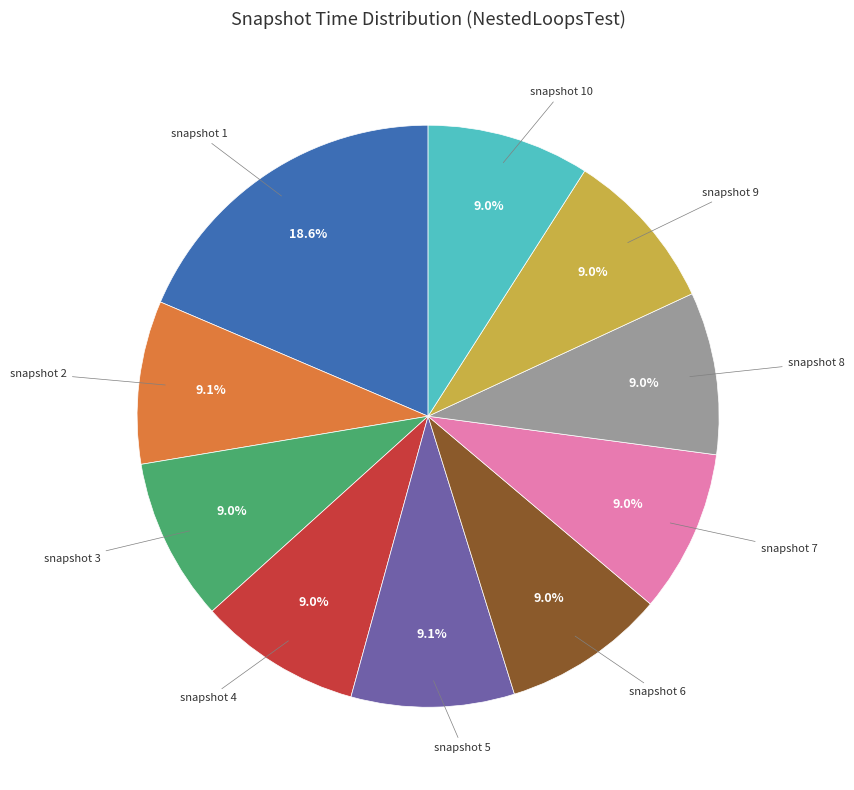

Is there any slice that represents more than half of the pie?

No